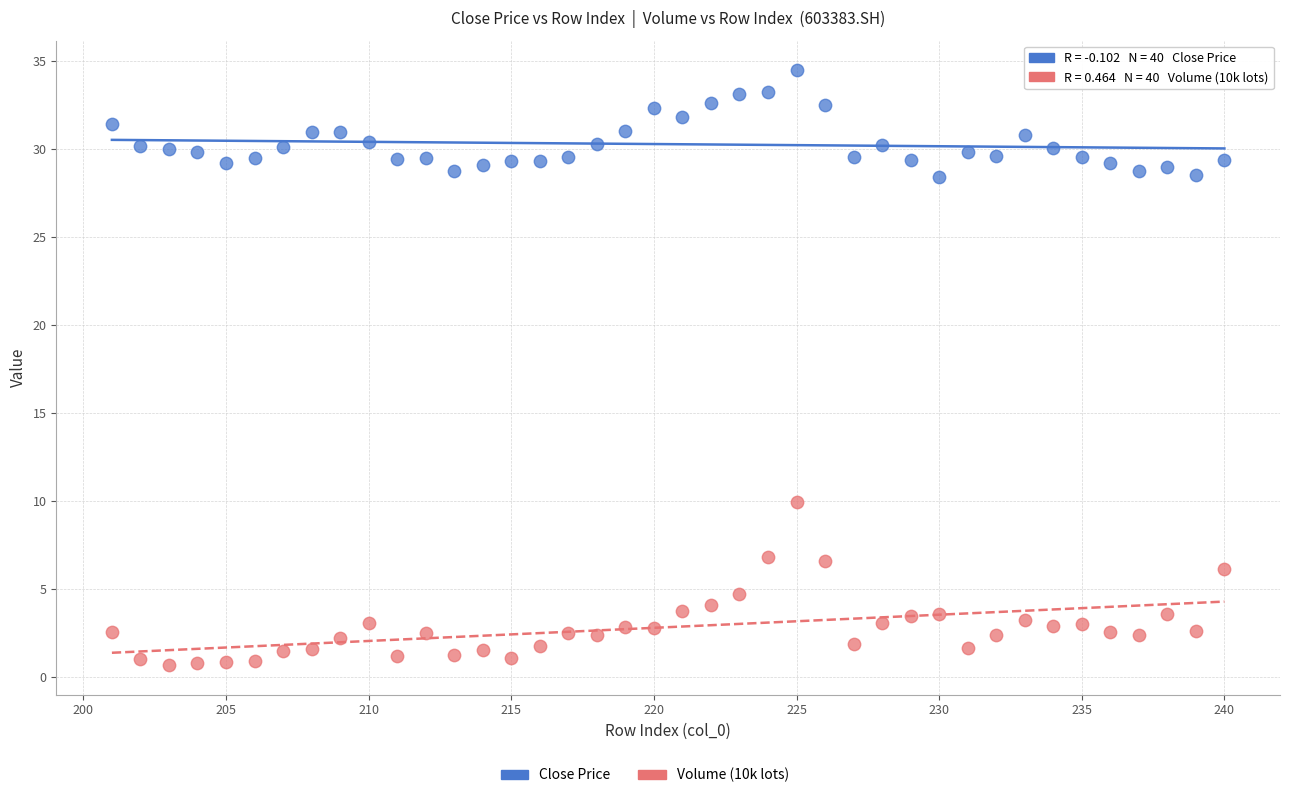

Across all data points, what is the range of X values (max minus min)?

39.0